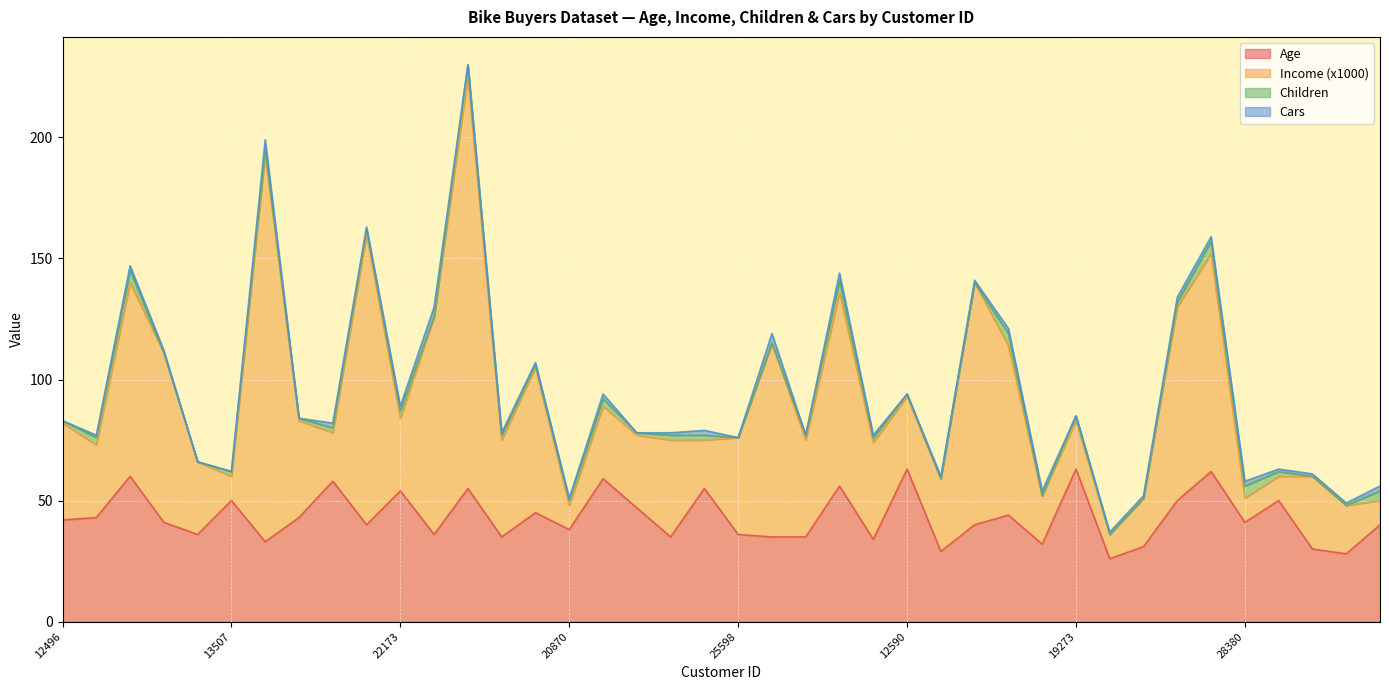

What is the label of the 30th point from the left?

16466